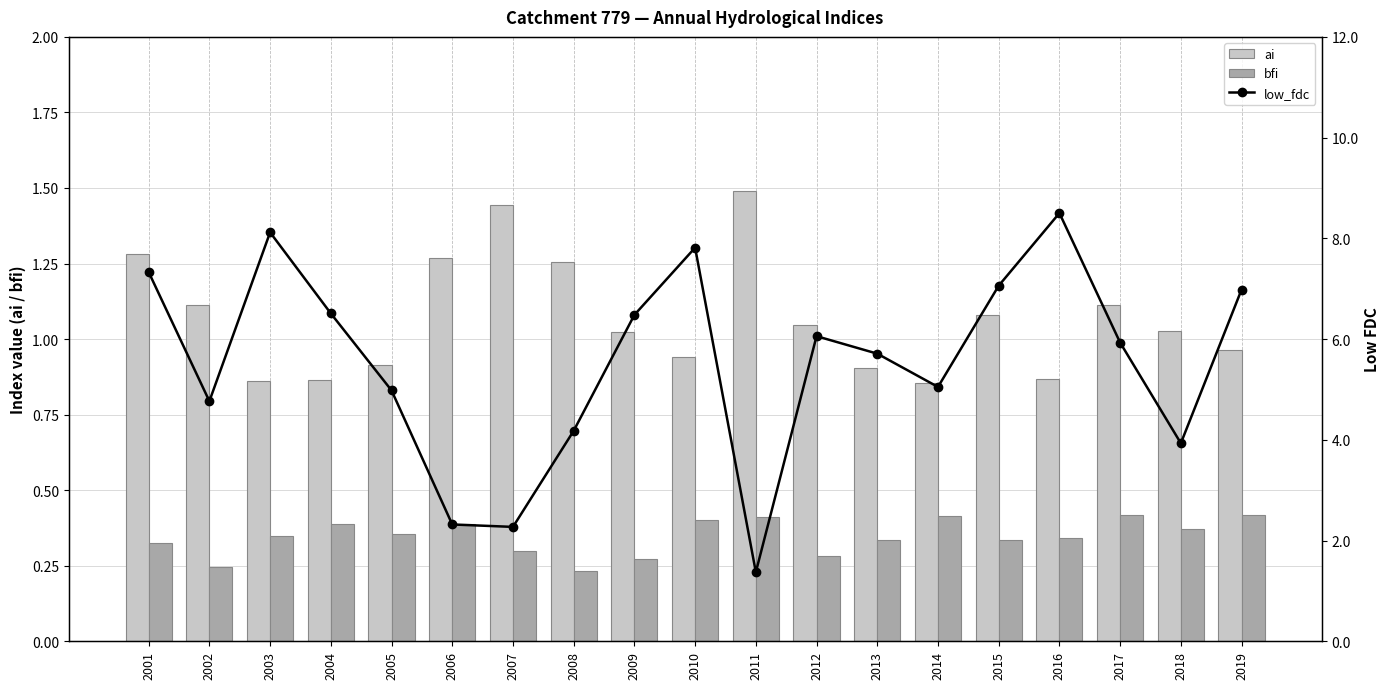

Is it true that ai equals 1.0 at 2009?

True